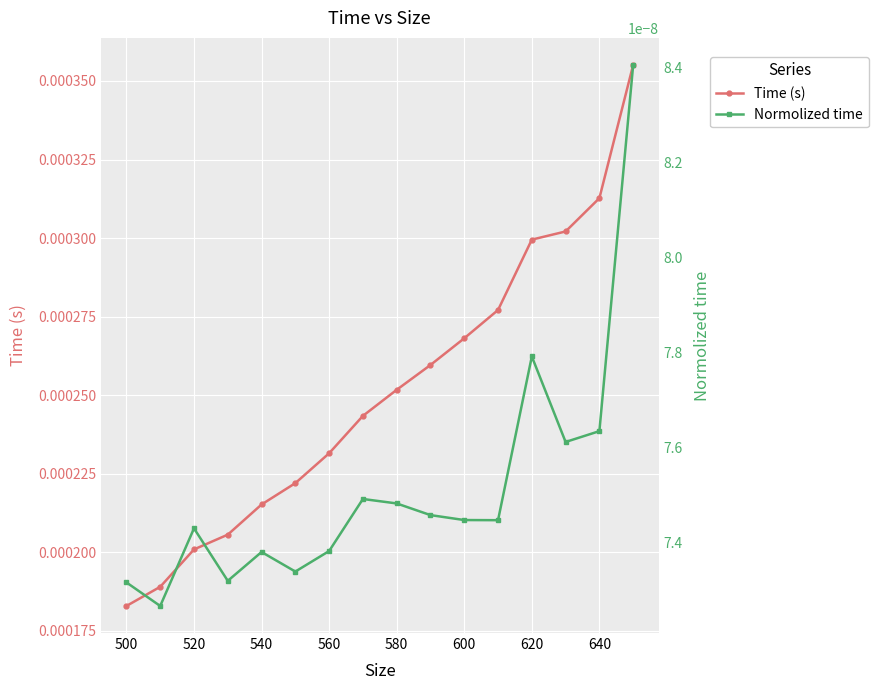

At which label is Time (s) closest to 0?

500